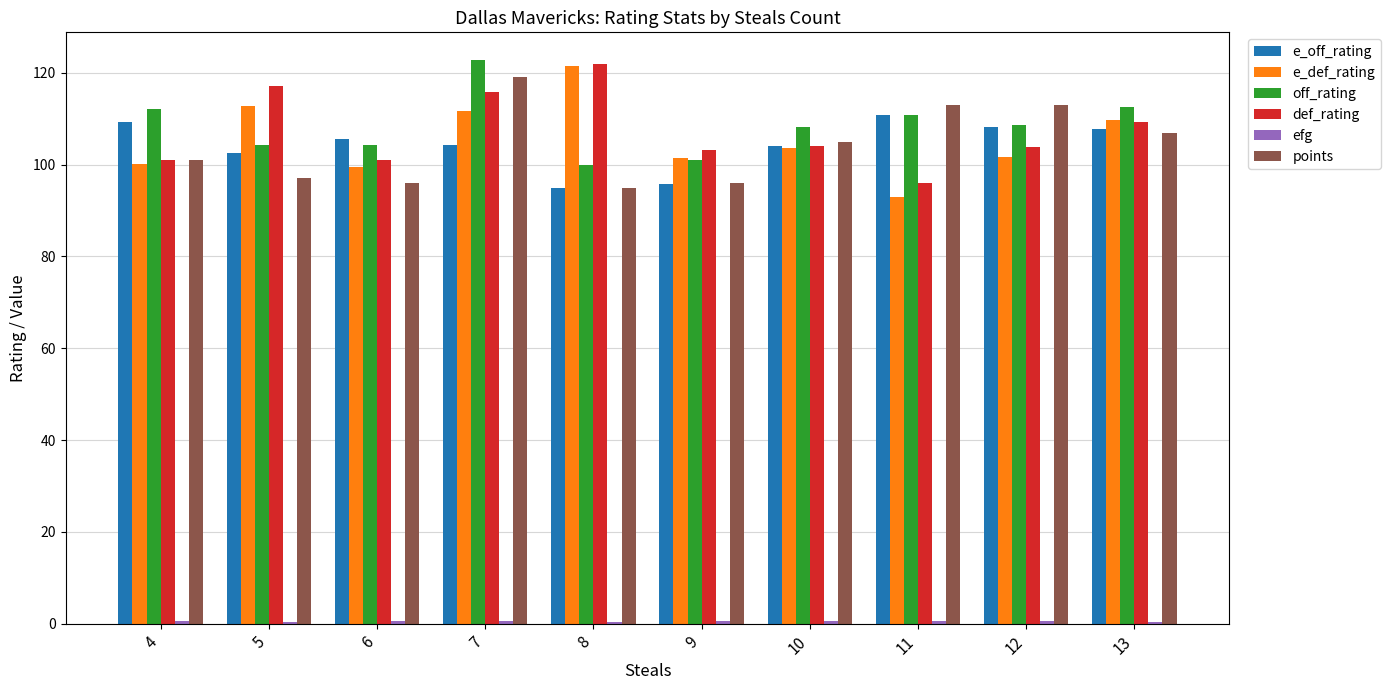

What is the maximum value for points?

119.0